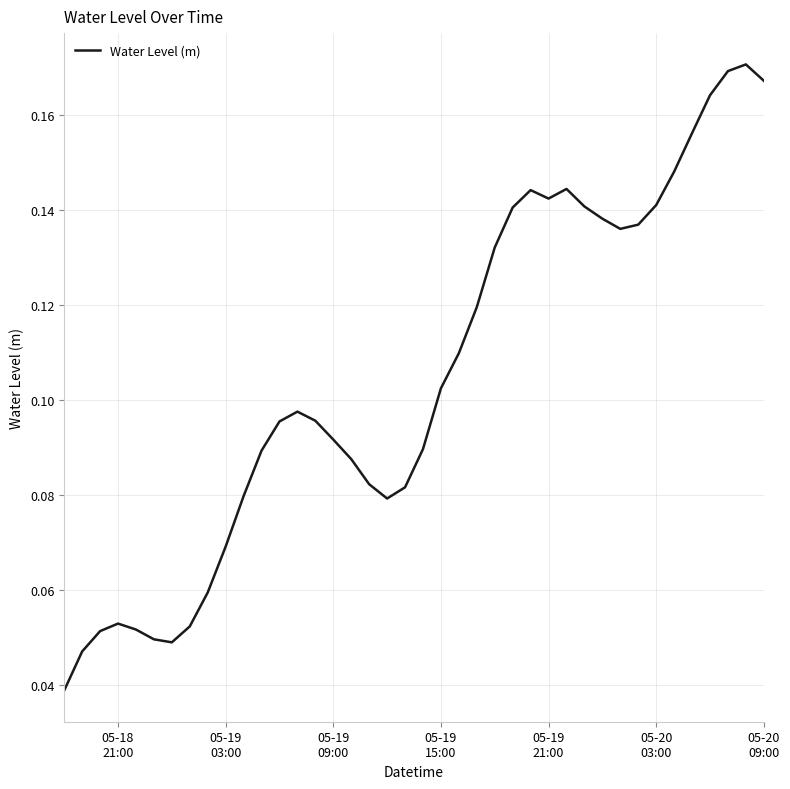

Does the chart display data point markers on the line(s)?

No